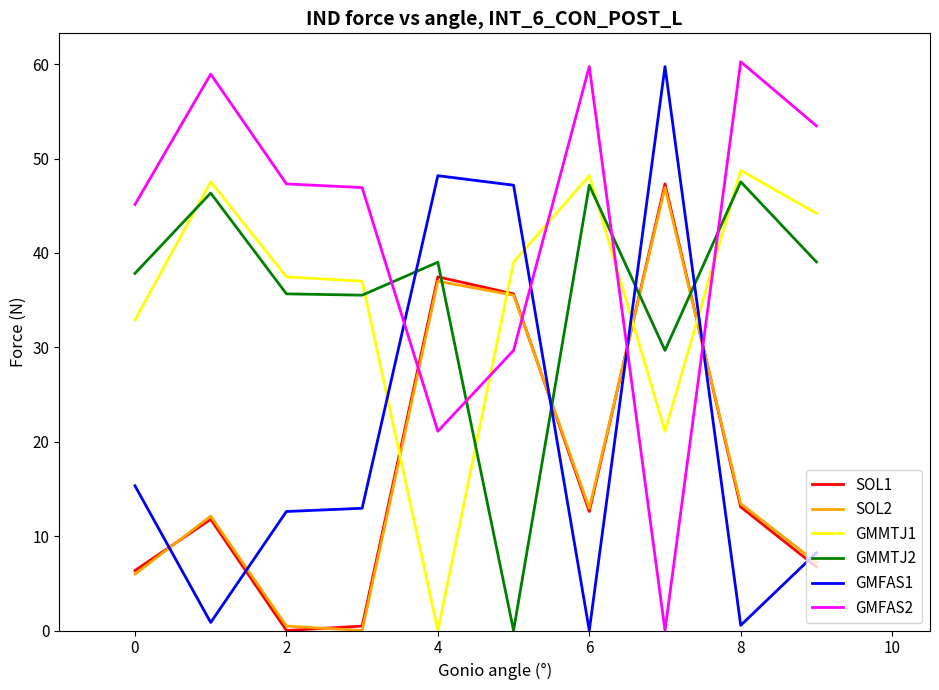

Which series ends up on top after the final intersection of GMFAS2 and SOL1?

GMFAS2